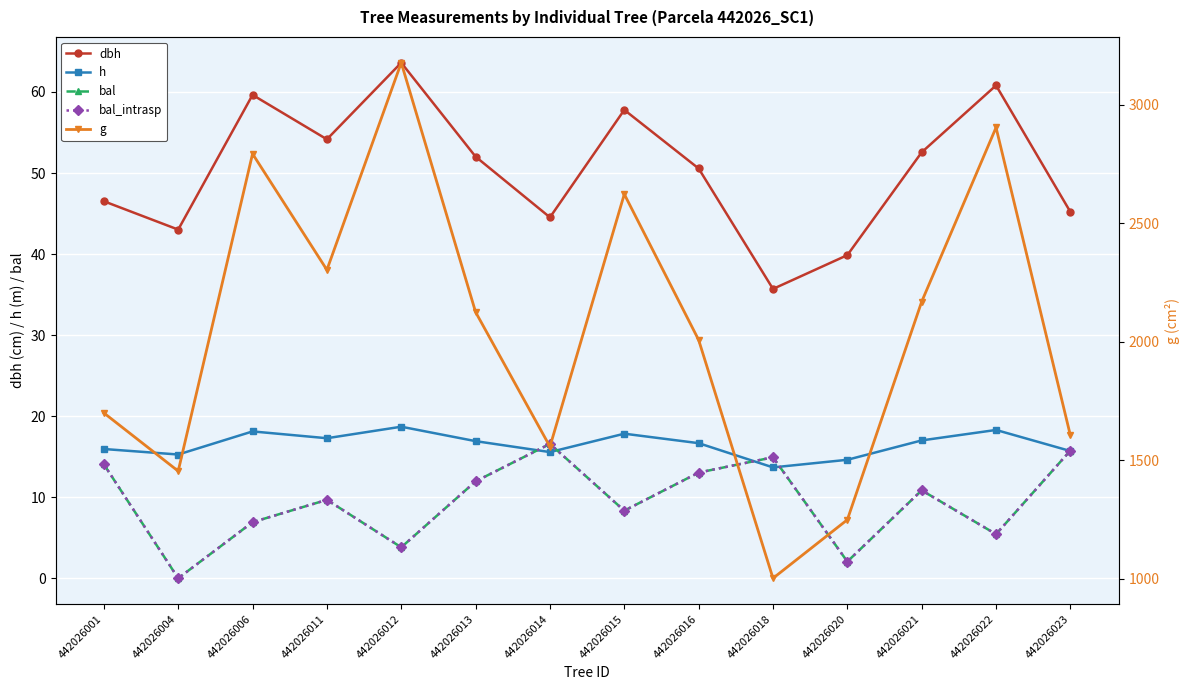

True or false: g and bal intersect in this chart.

False